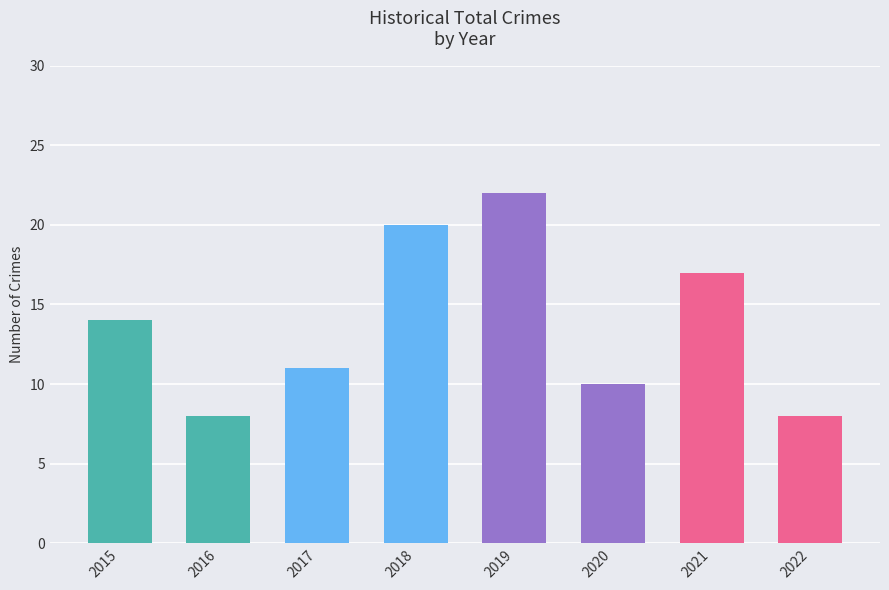

The chart shows a value of 14 at 2022. True or false?

False